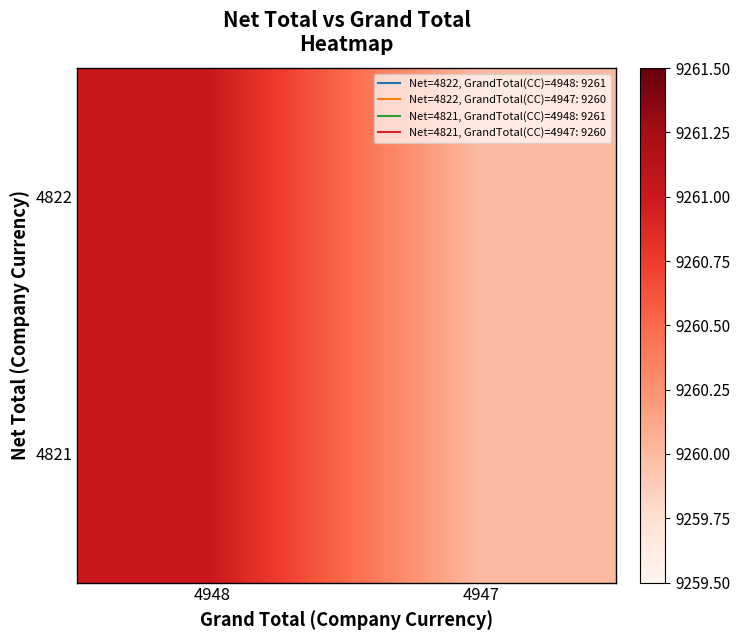

How many distinct data groups are displayed?

2